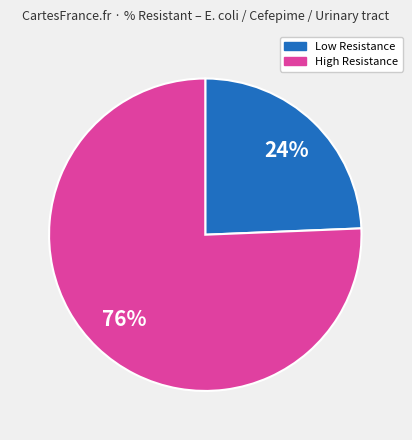

Is there any slice that represents more than half of the pie?

Yes